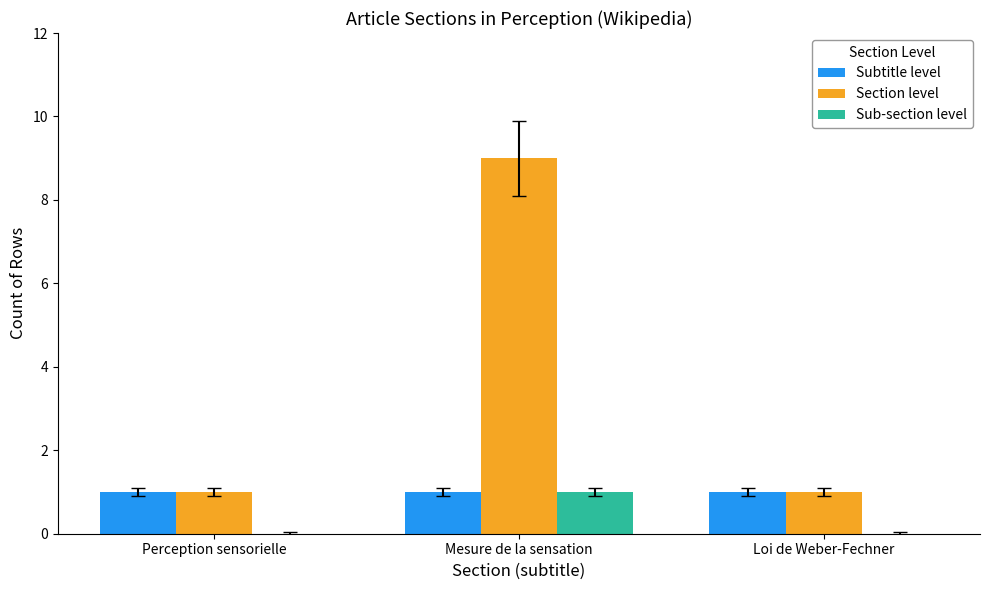

Which series has the largest total across all categories?

Section level